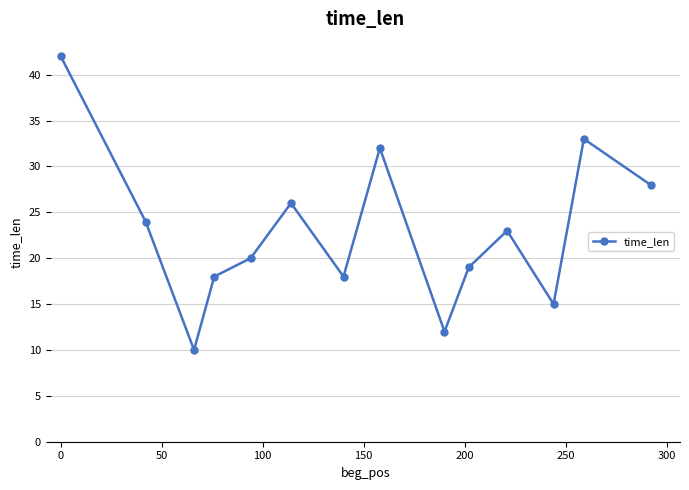

How many values are below 23?

7